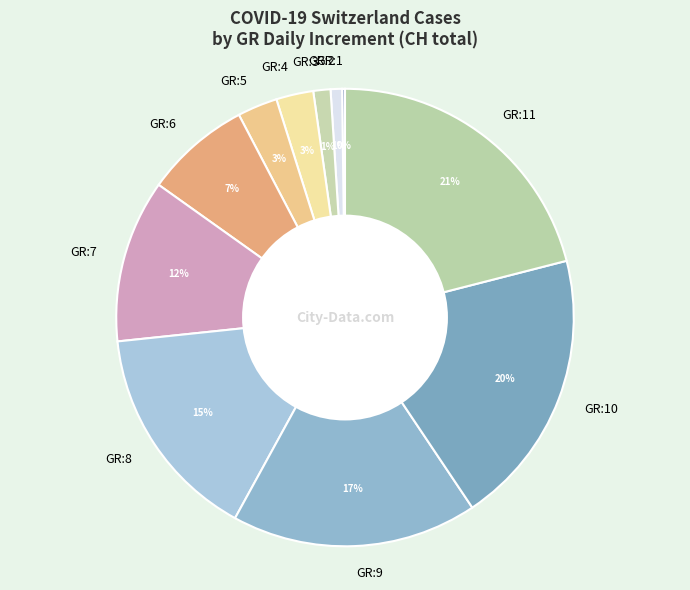

To the nearest percent, what is the difference between the largest and smallest slice percentages?

21%